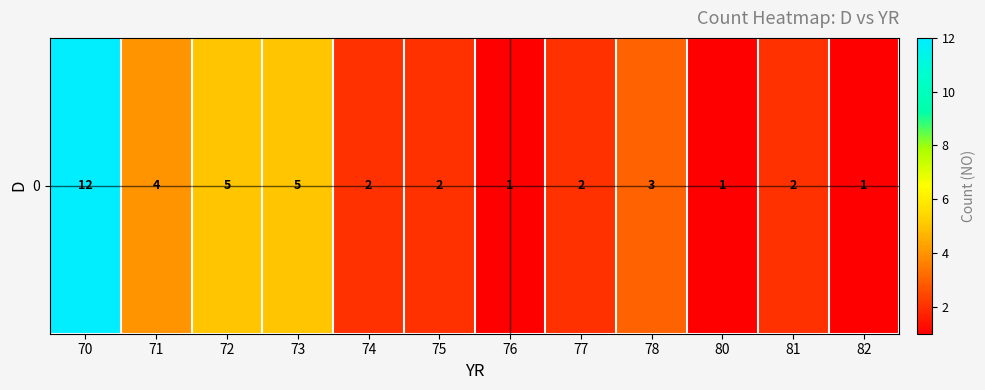

List the labels in order of value, smallest first.

76, 80, 82, 74, 75, 77, 81, 78, 71, 72, 73, 70